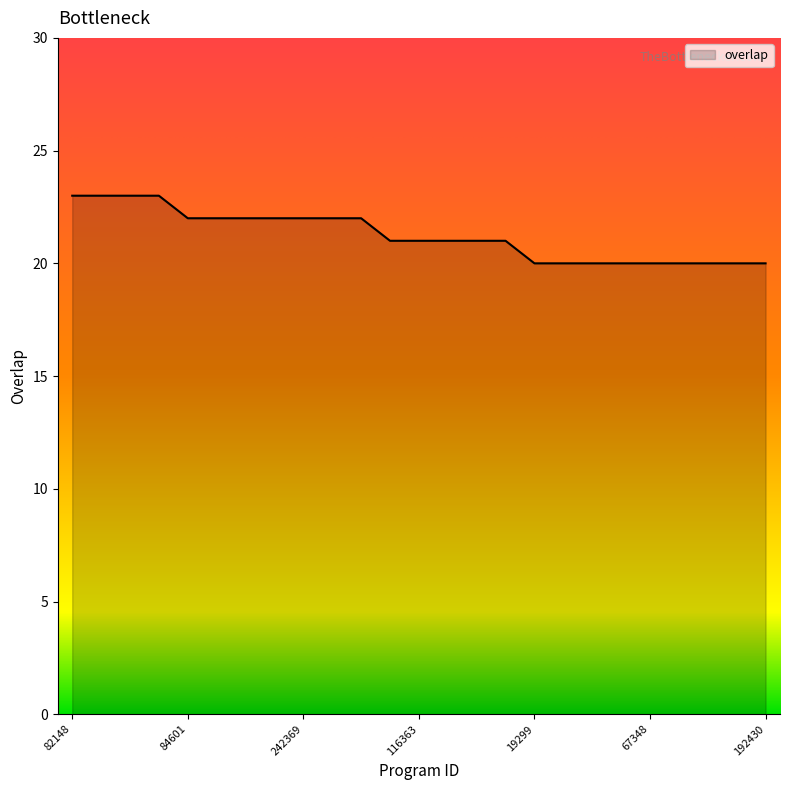

What is the difference between the maximum and minimum values?

3